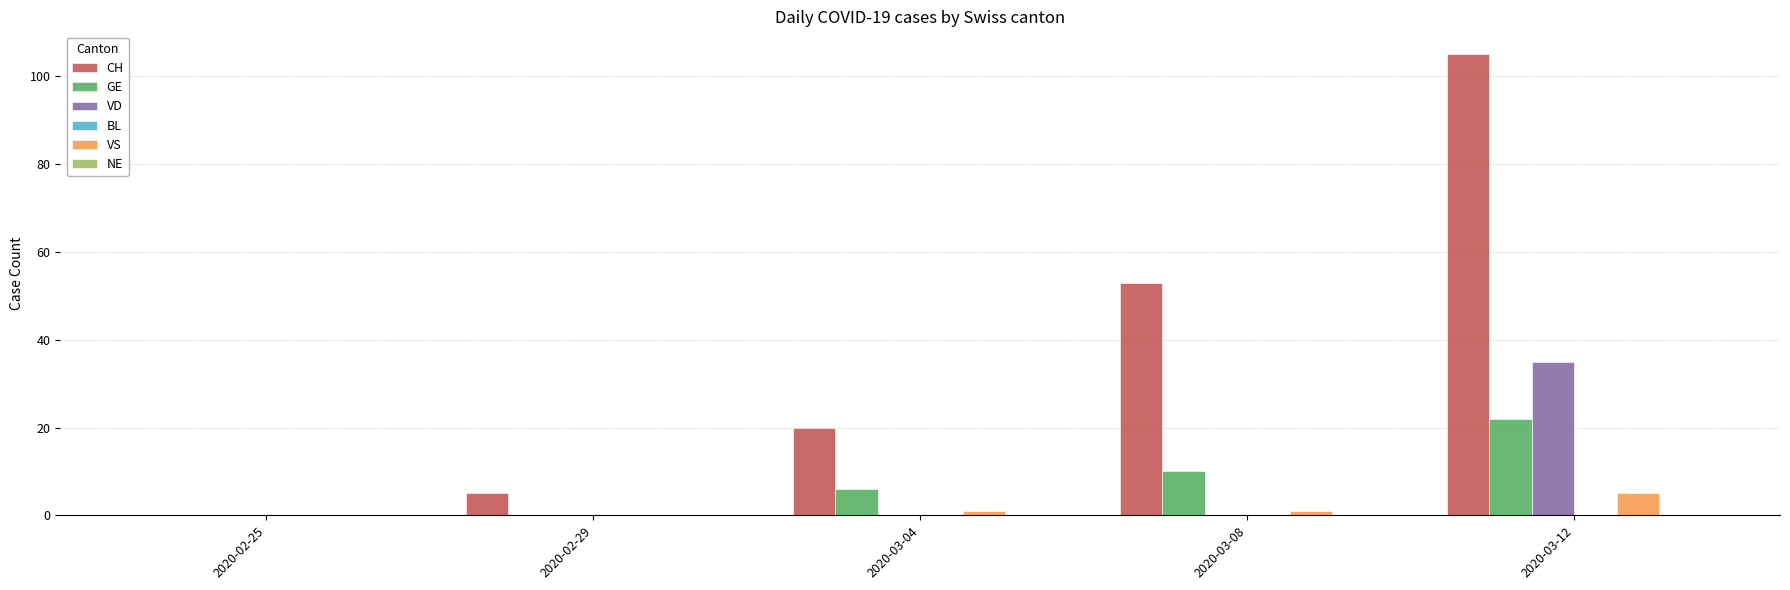

Is it true that VD equals 15 at 2020-03-08?

False